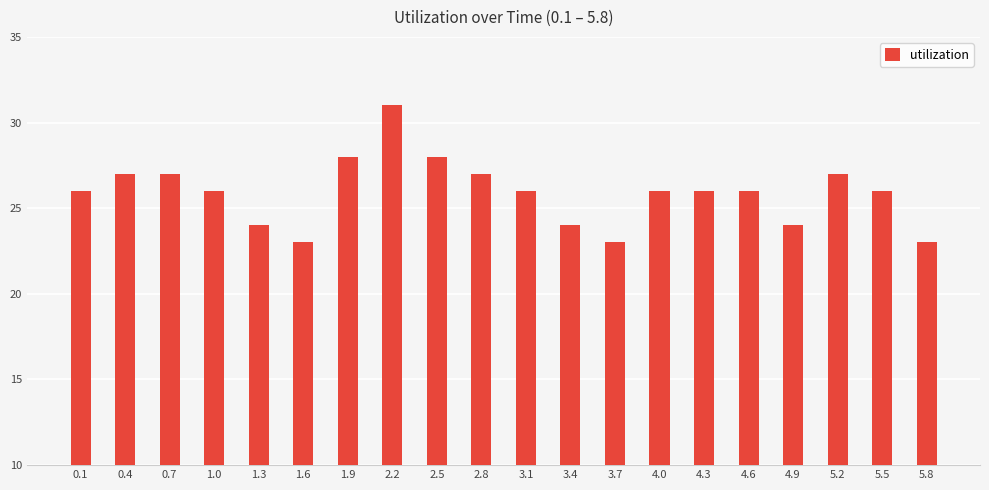

What position from the right is 1.9?

14